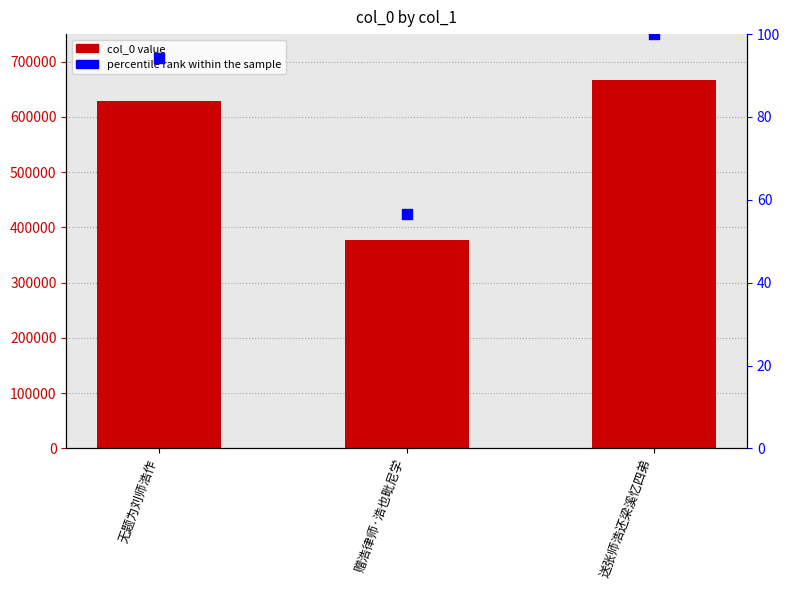

At how many categories does at least one series exceed 386180?

2